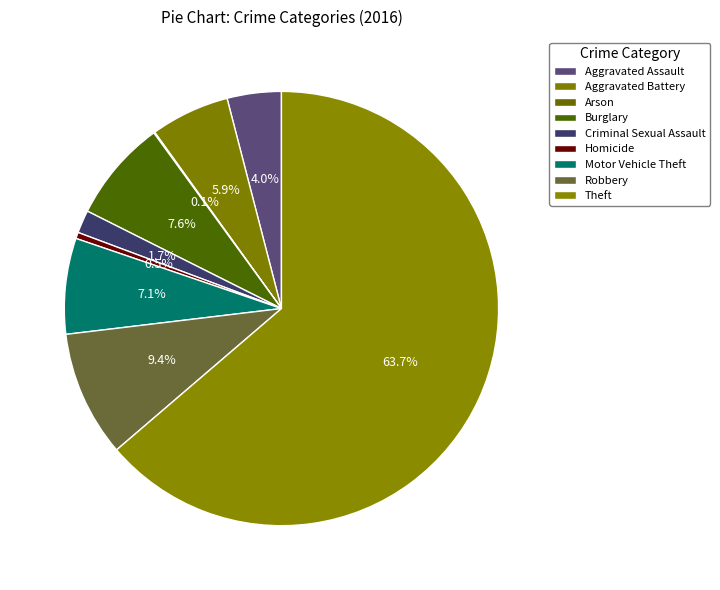

Which category has the smallest portion of the pie?

Arson